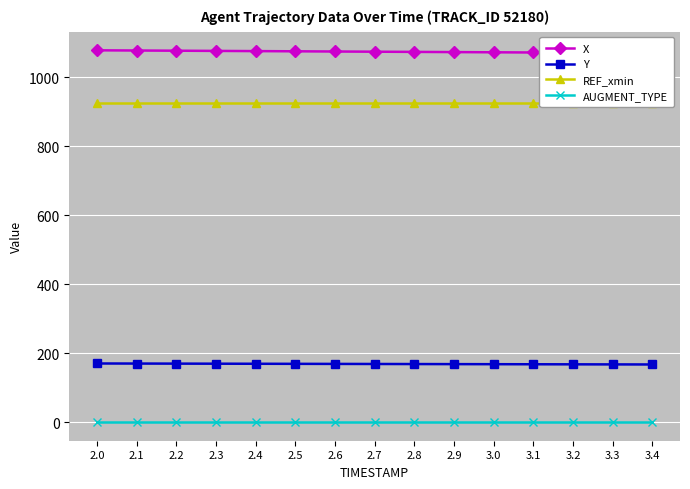

True or false: Y has more than 1 points higher than both neighbors.

False